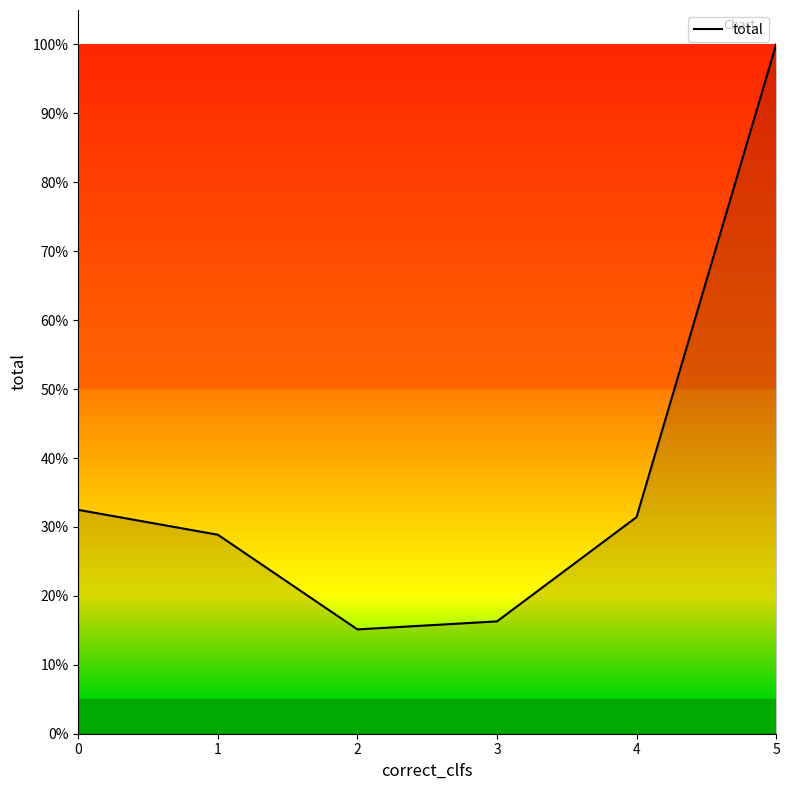

True or false: the data has more than 1 interior local peaks.

False